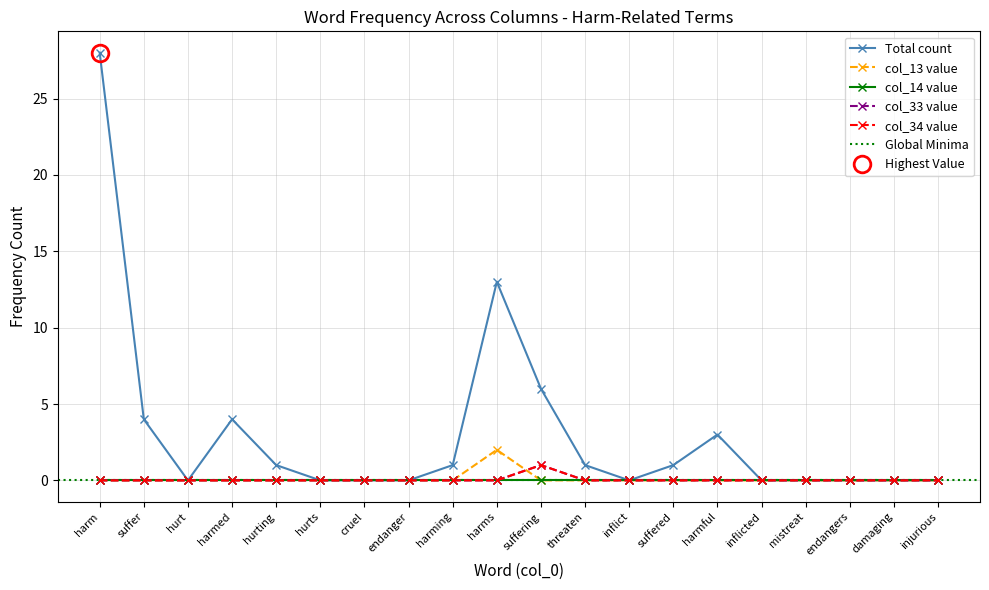

Rank the series at harm from highest to lowest value.

Total, col_13, col_33, col_34